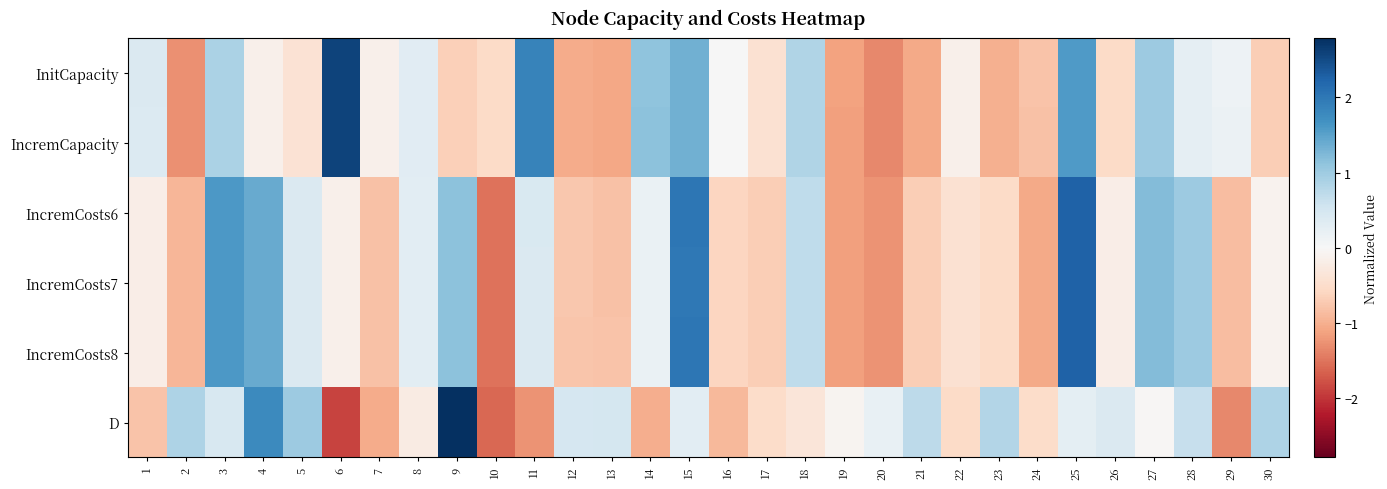

Which has a higher value, 14 or 2?

14